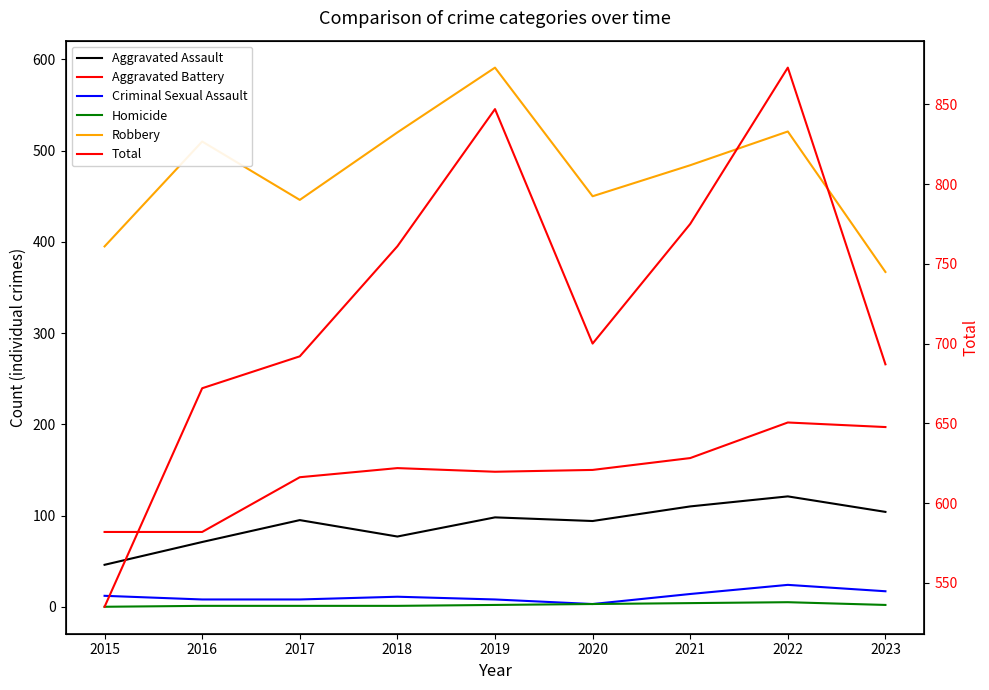

Which series changed the most between 2016 and 2017?

Robbery